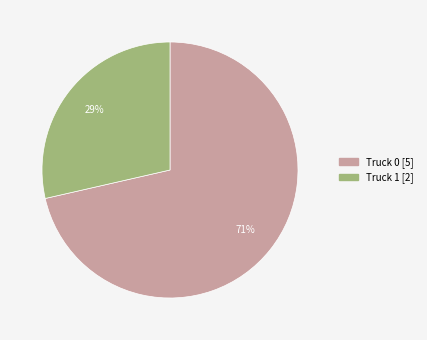

True or false: Truck 0 accounts for 71% of the total.

True